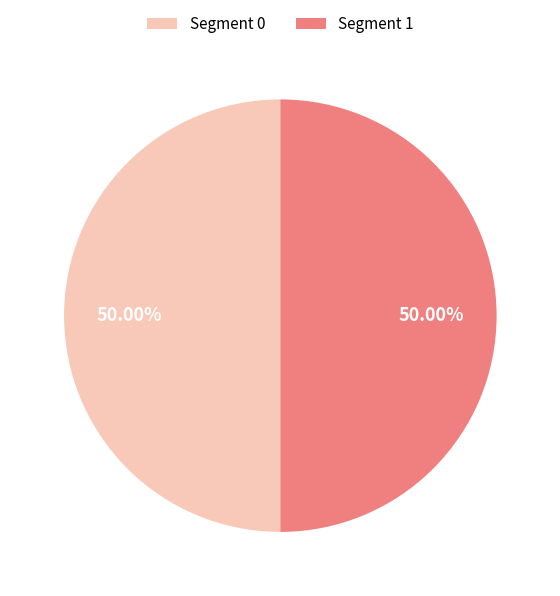

Approximately how many times larger is the value at Segment 0 compared to Segment 1?

1.0